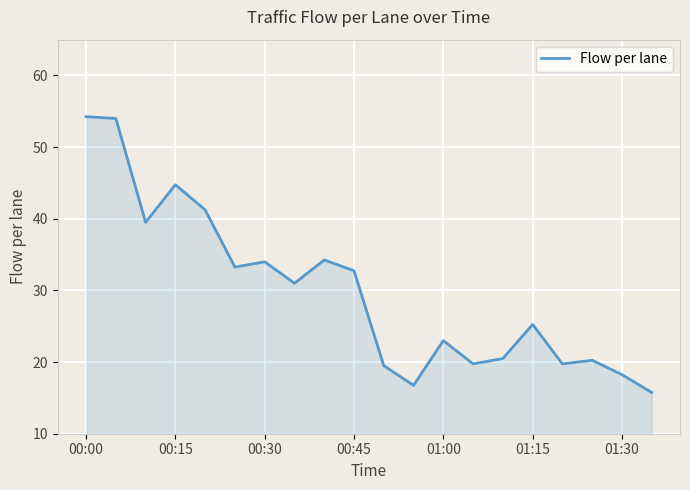

What is the smallest value displayed?

15.8